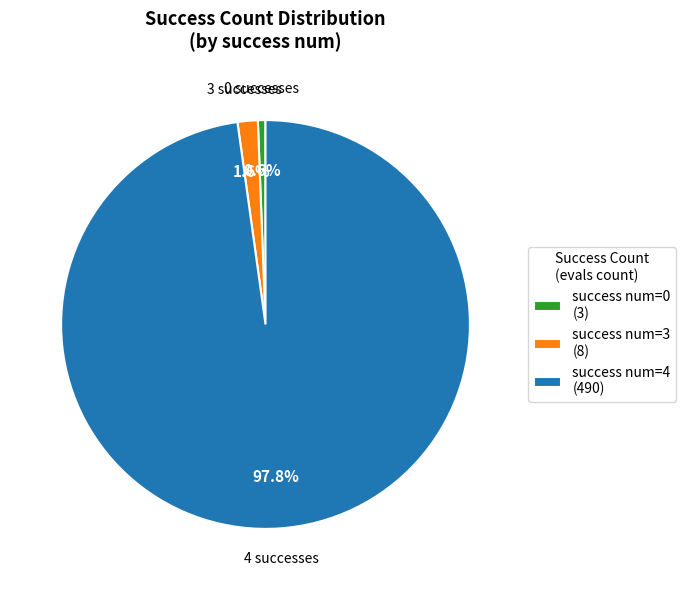

Between success num=3 (8) and success num=0 (3), which is larger?

success num=3 (8)